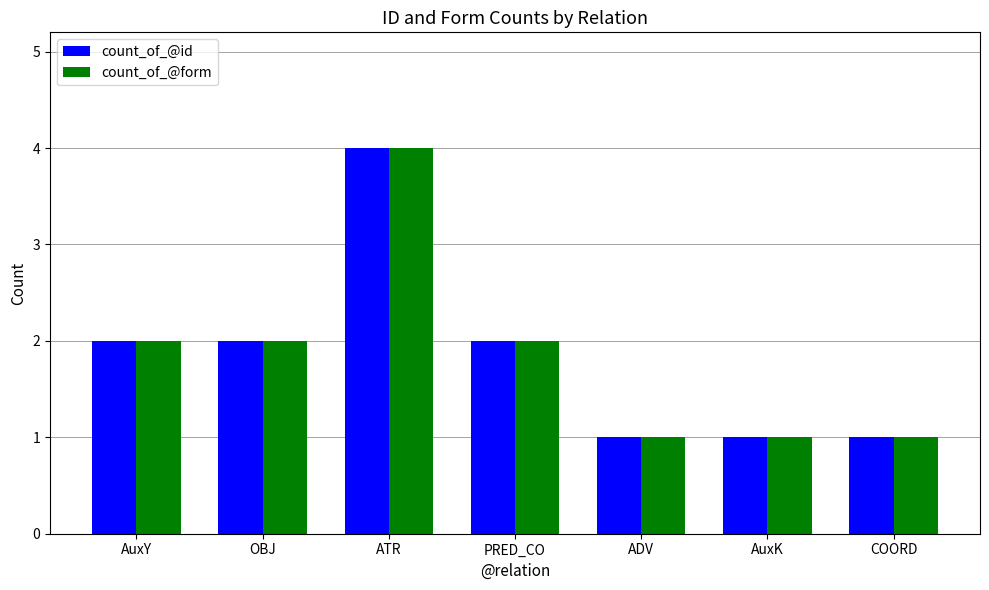

The count_of_@form series shows 2 at AuxY. True or false?

True